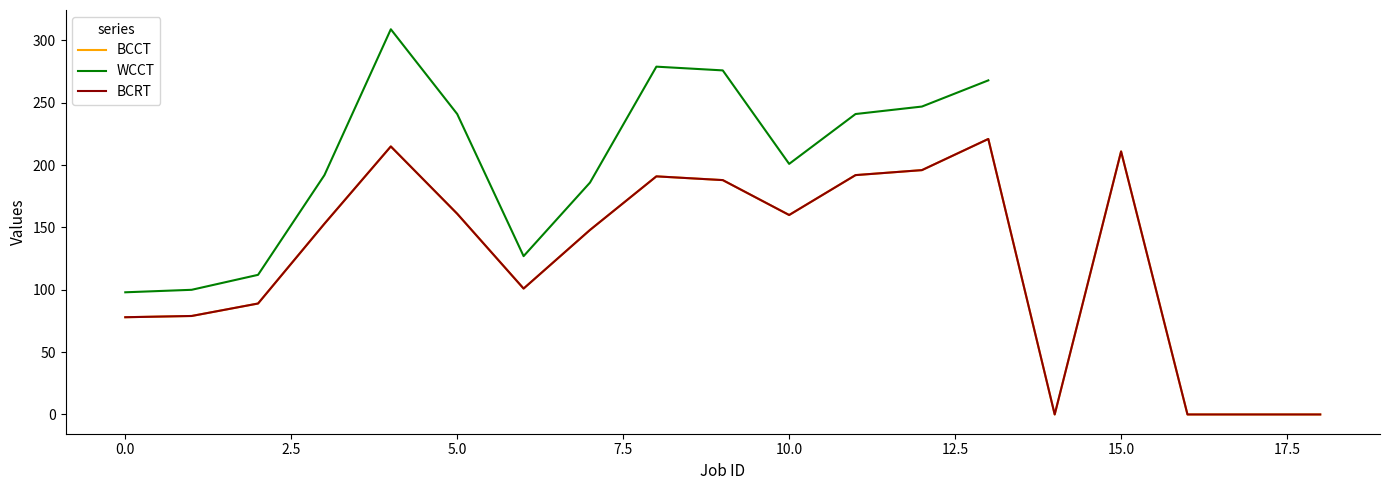

The value of BCRT at 6 is 101. True or false?

True